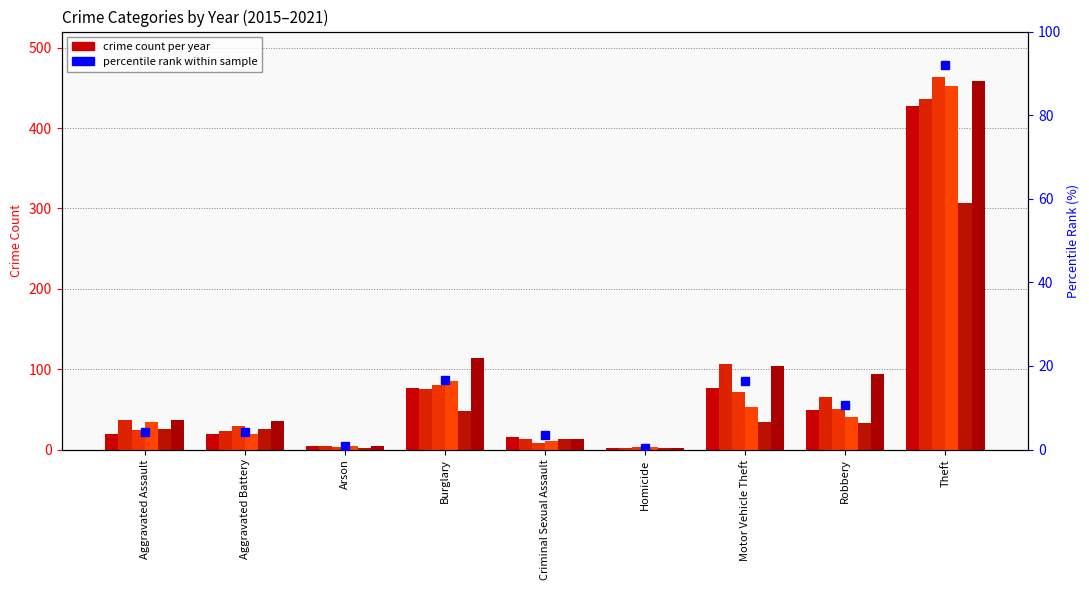

Which label corresponds to the largest value in the chart?

Theft